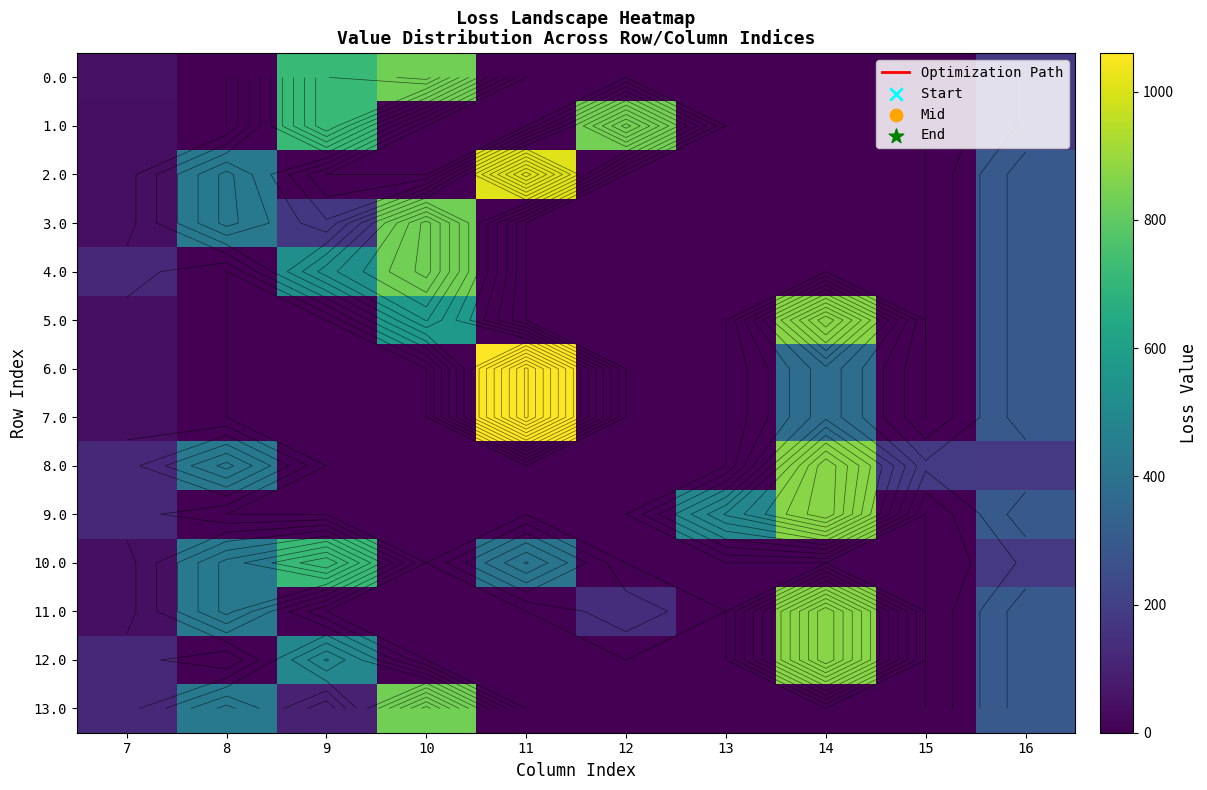

What is the average value of the 4.0 series?

177.7